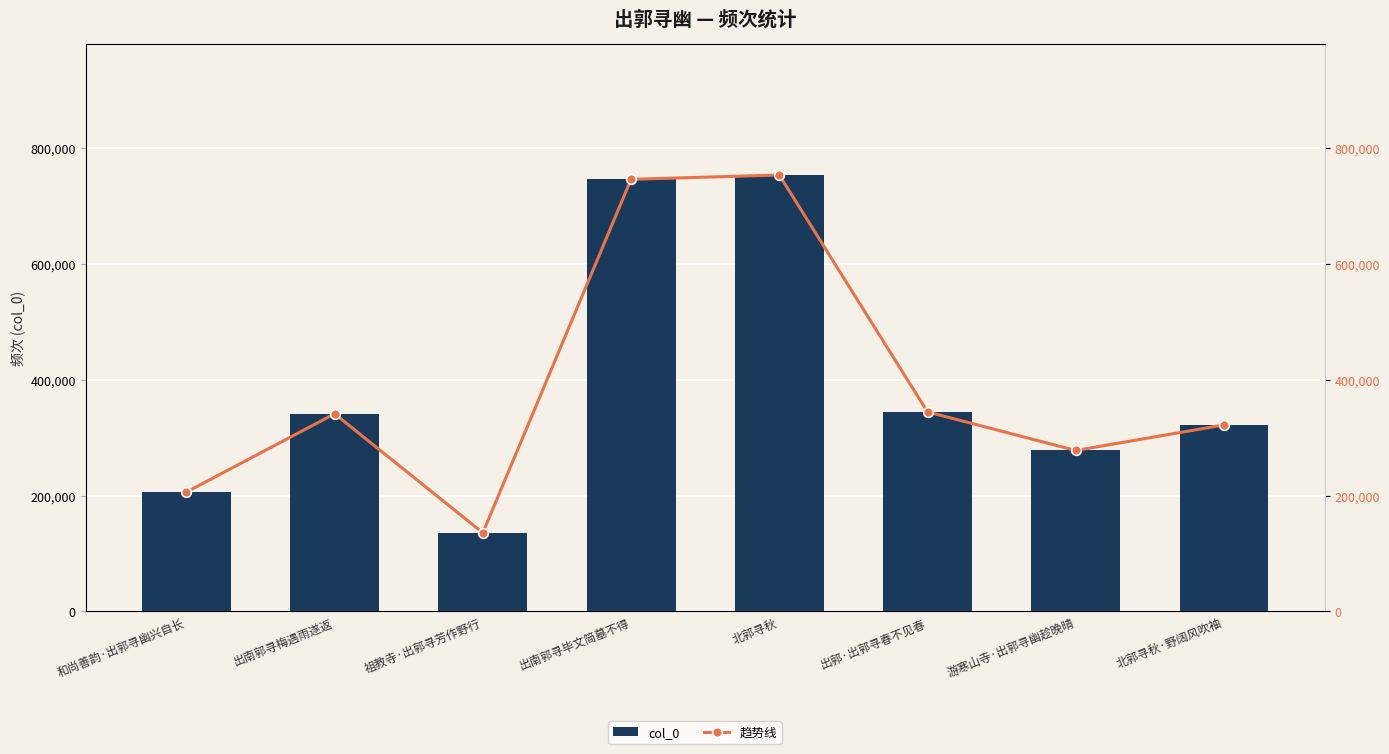

Is the value of 趋势线 at 和尚善韵·出郭寻幽兴自长 greater than the value of col_0 at 和尚善韵·出郭寻幽兴自长?

No